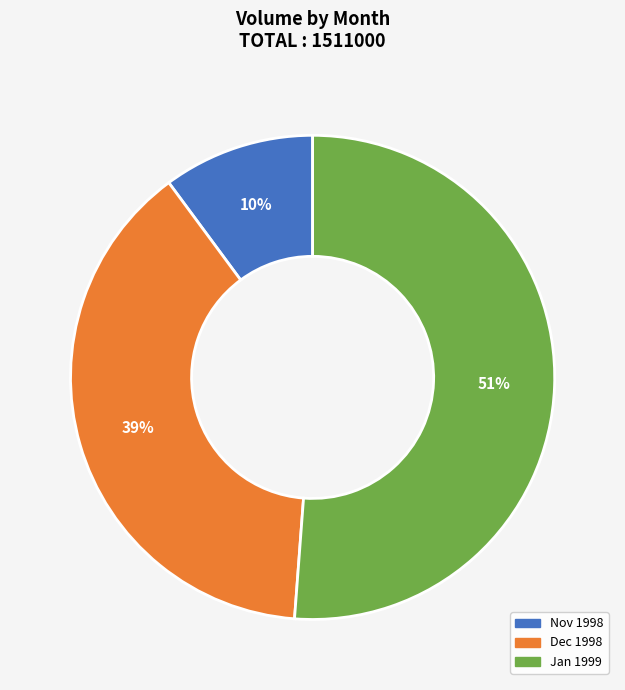

Is it true that Nov 1998 is 25% of the pie?

False